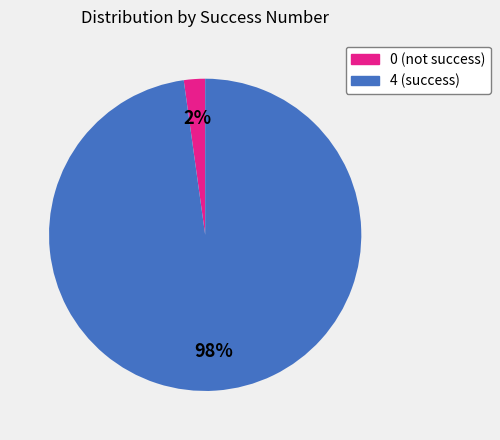

To the nearest percent, what percentage of the pie is 4?

98%